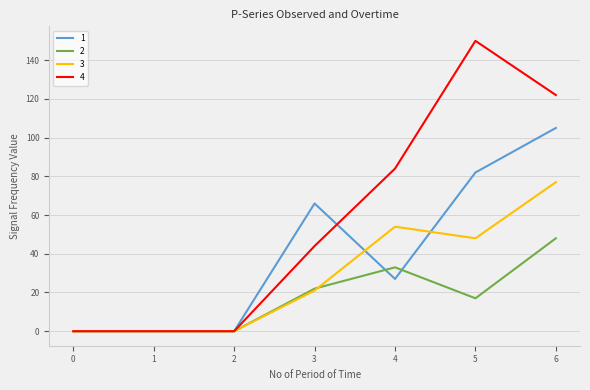

Reading left to right, transcribe all the data shown in this chart.

1: 0	0	0	66	27	82	105
2: 0	0	0	22	33	17	48
3: 0	0	0	21	54	48	77
4: 0	0	0	44	84	150	122